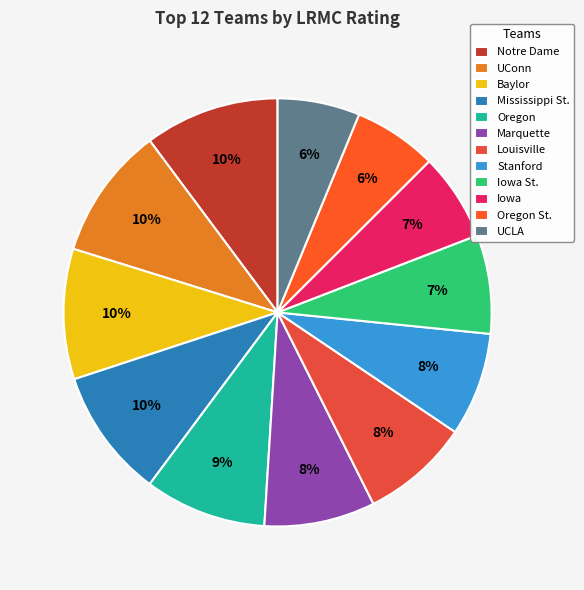

Rank the categories by value from lowest to highest.

UCLA, Oregon St., Iowa, Iowa St., Stanford, Louisville, Marquette, Oregon, Mississippi St., Baylor, UConn, Notre Dame